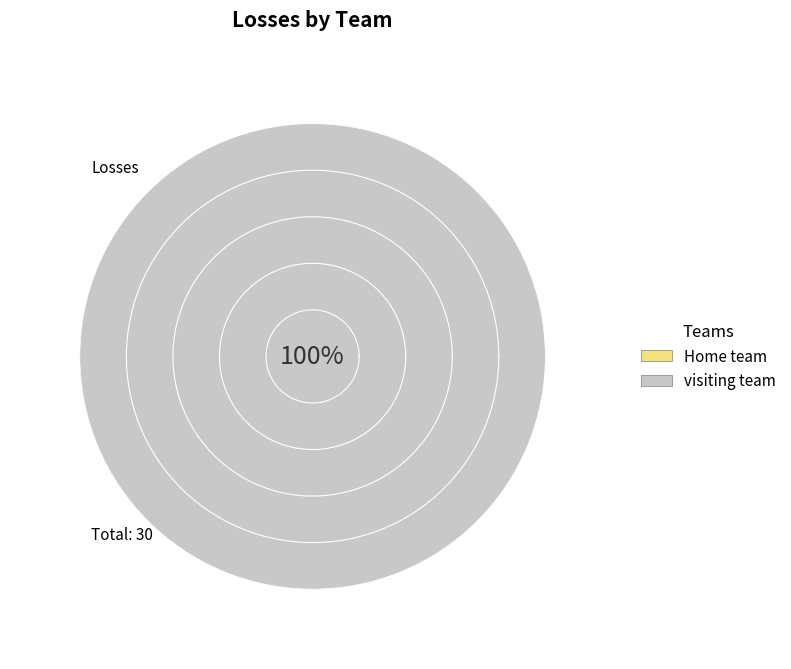

What is the majority slice?

visiting team